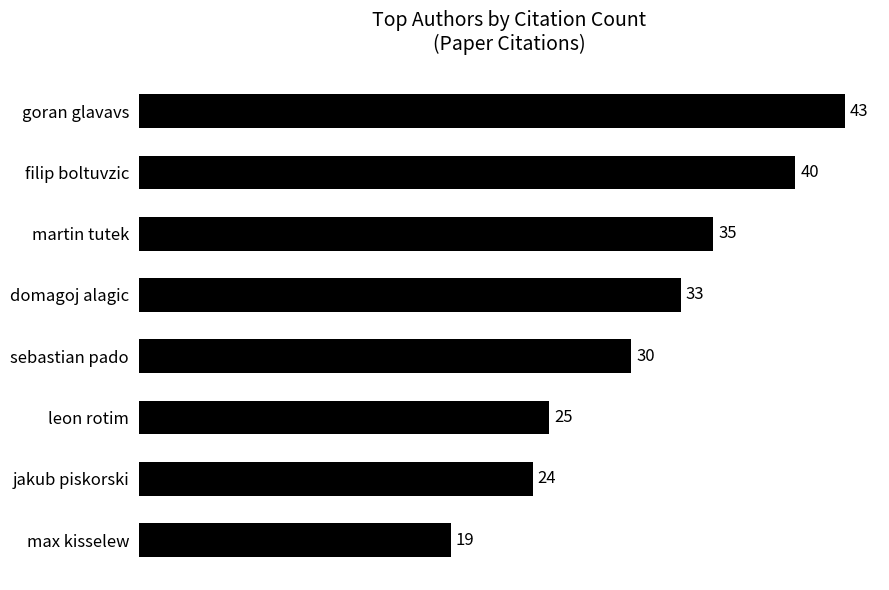

What is the difference between the maximum and minimum values?

24